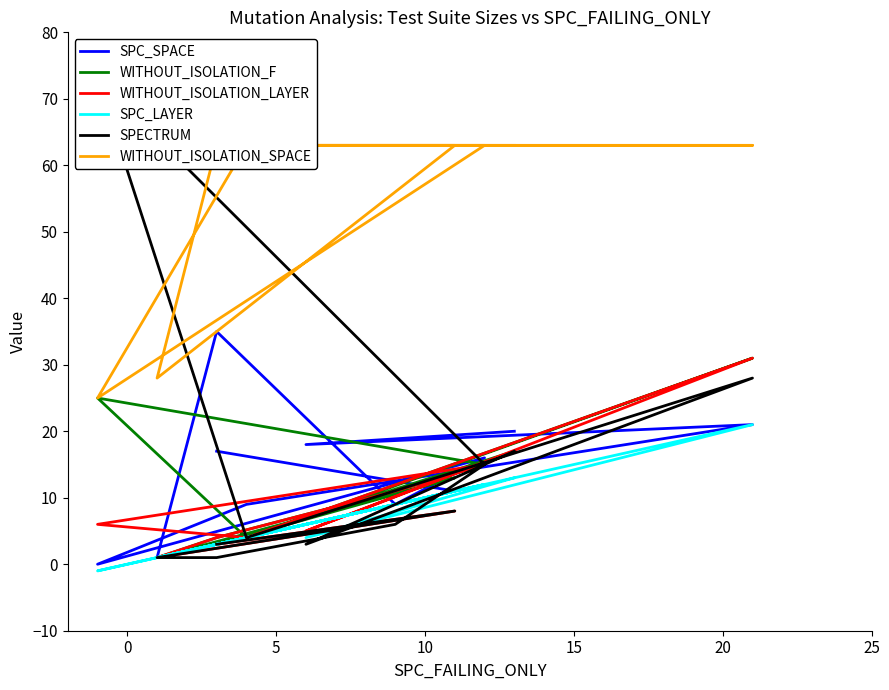

True or false: WITHOUT_ISOLATION_F has more than 1 points higher than both neighbors.

True